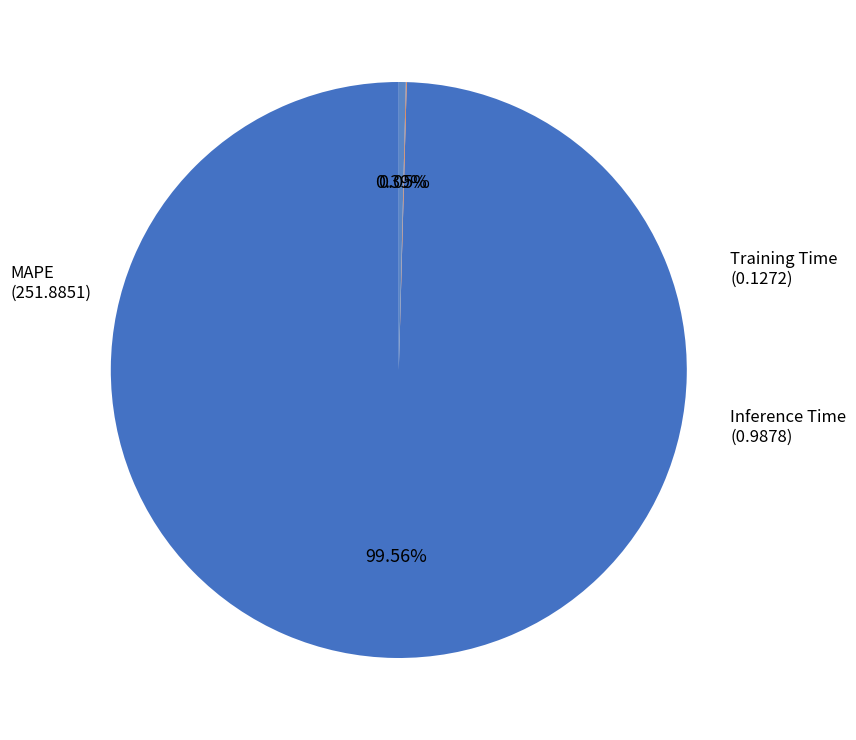

Is there a majority slice in this chart?

Yes